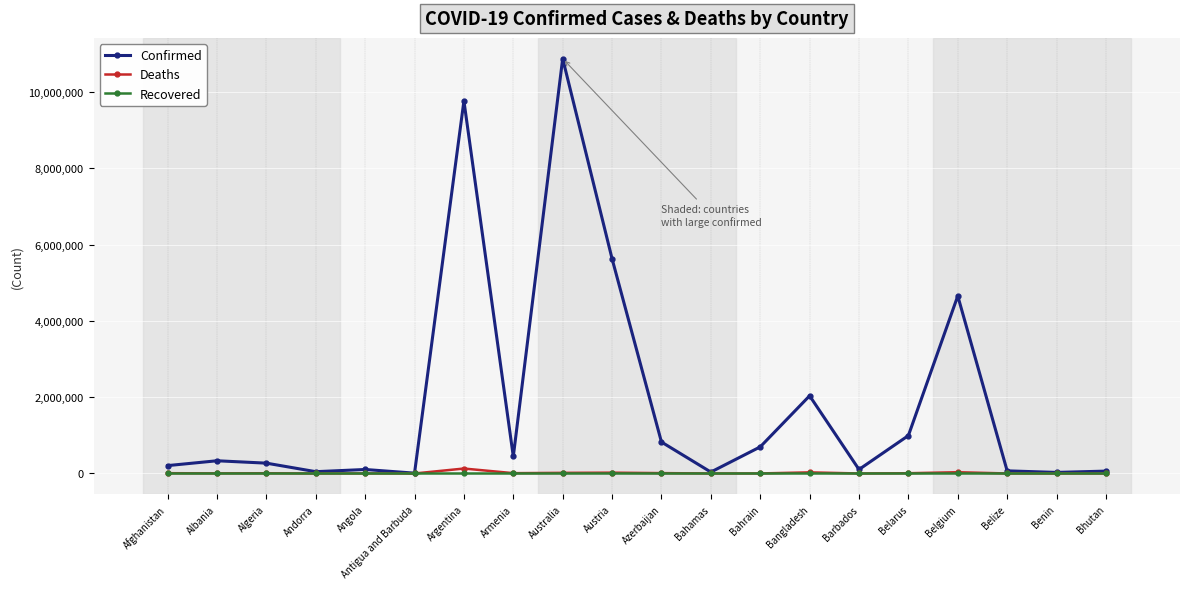

How many lines are shown in the chart?

3